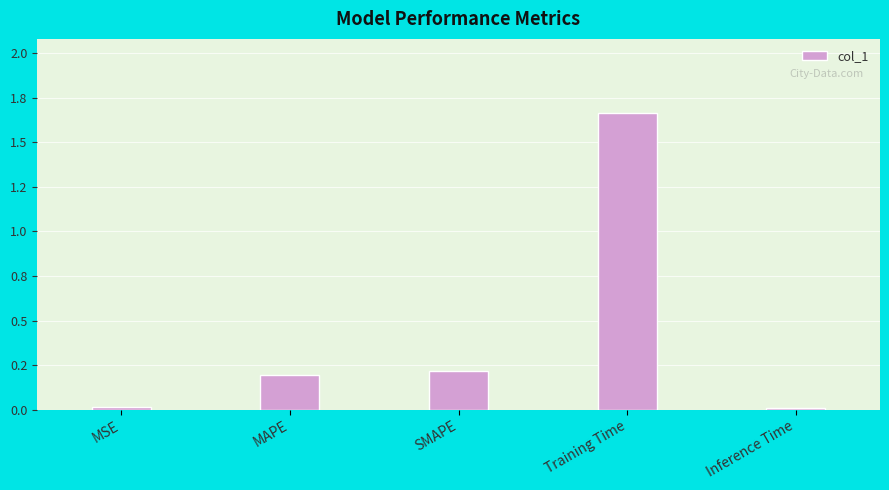

What is the sum of the values at Inference Time and MAPE?

0.2